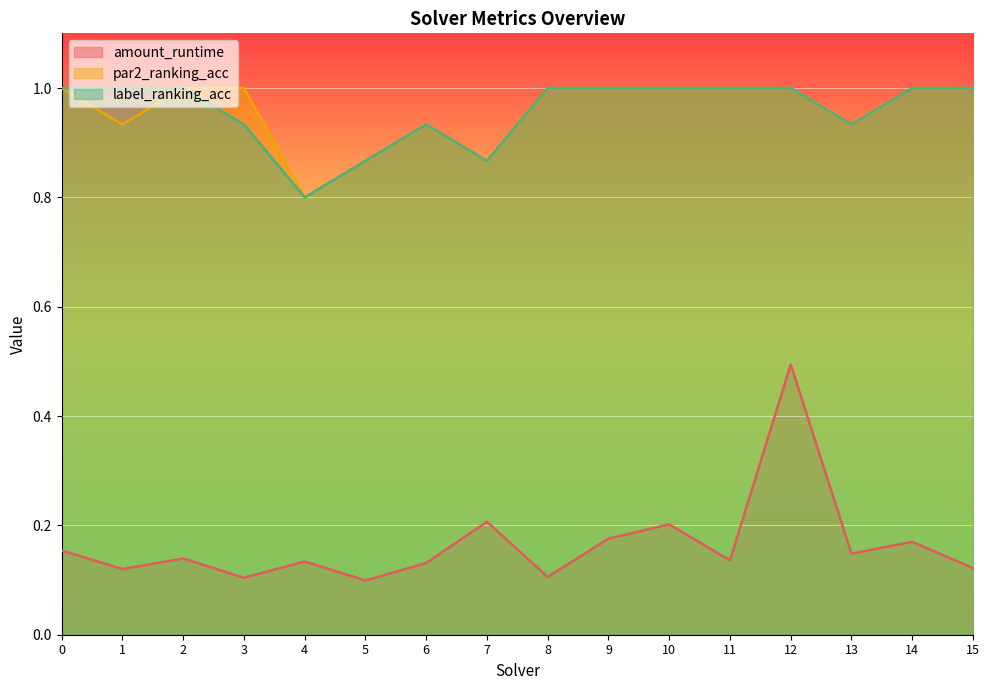

Reading right to left, what are all the values shown in this chart?

amount_runtime: 15=0.1	14=0.2	13=0.1	12=0.5	11=0.1	10=0.2	9=0.2	8=0.1	7=0.2	6=0.1	5=0.1	4=0.1	3=0.1	2=0.1	1=0.1	0=0.2
par2_ranking_acc: 15=1.0	14=1.0	13=0.9	12=1.0	11=1.0	10=1.0	9=1.0	8=1.0	7=0.9	6=0.9	5=0.9	4=0.8	3=1.0	2=1.0	1=0.9	0=1.0
label_ranking_acc: 15=1.0	14=1.0	13=0.9	12=1.0	11=1.0	10=1.0	9=1.0	8=1.0	7=0.9	6=0.9	5=0.9	4=0.8	3=0.9	2=1.0	1=1.0	0=1.0